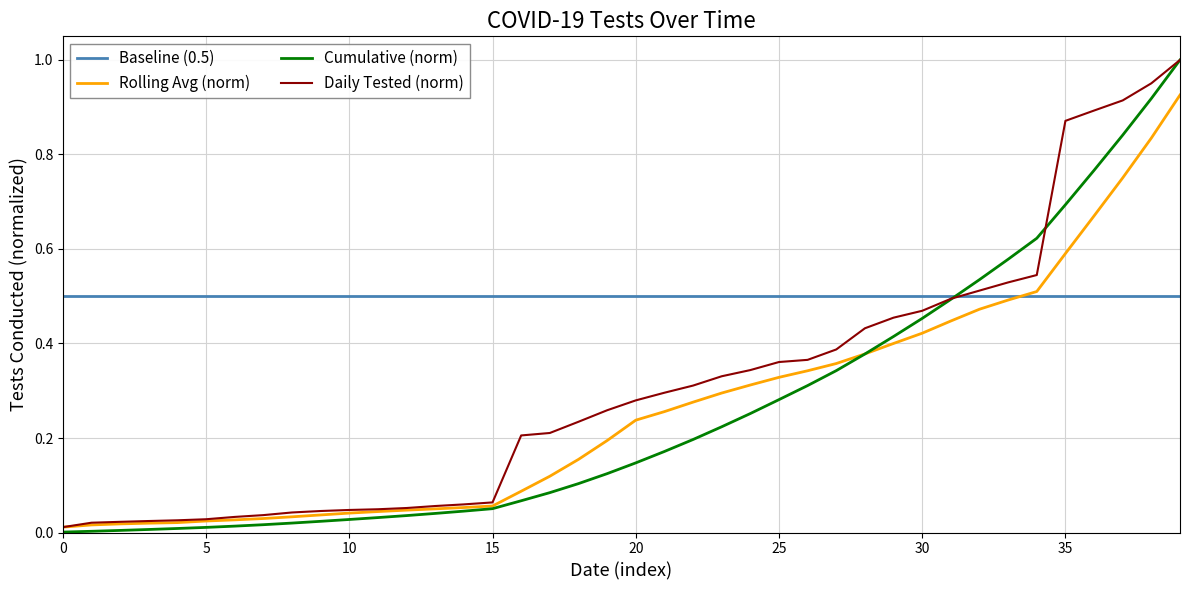

Is this an area chart (filled region under the line)?

No